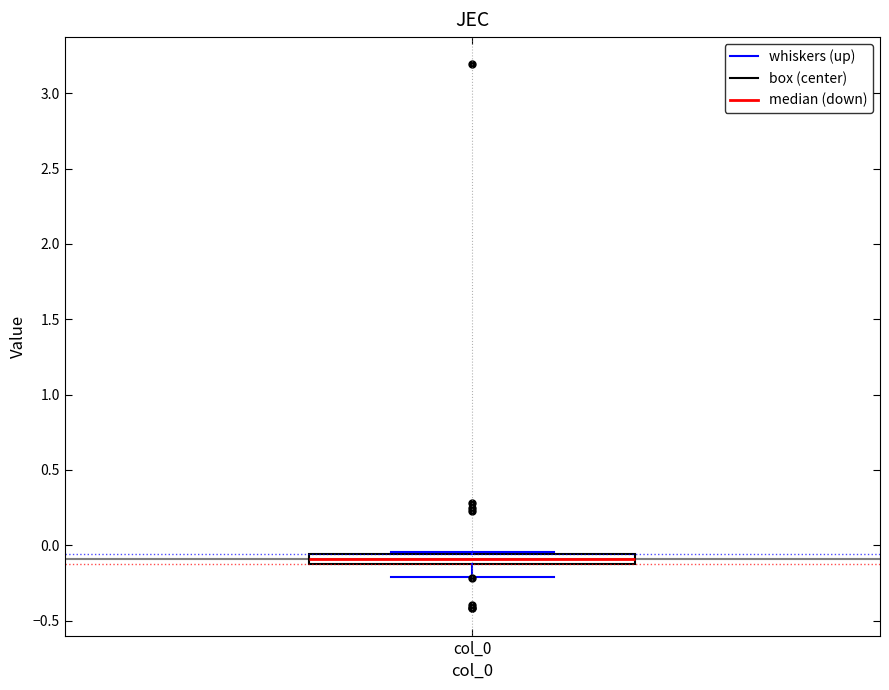

Where does the lower whisker of the box for col_0 end on the y-axis? The values are not printed on the chart, so give them approximately, as read against the axis.

-0.20